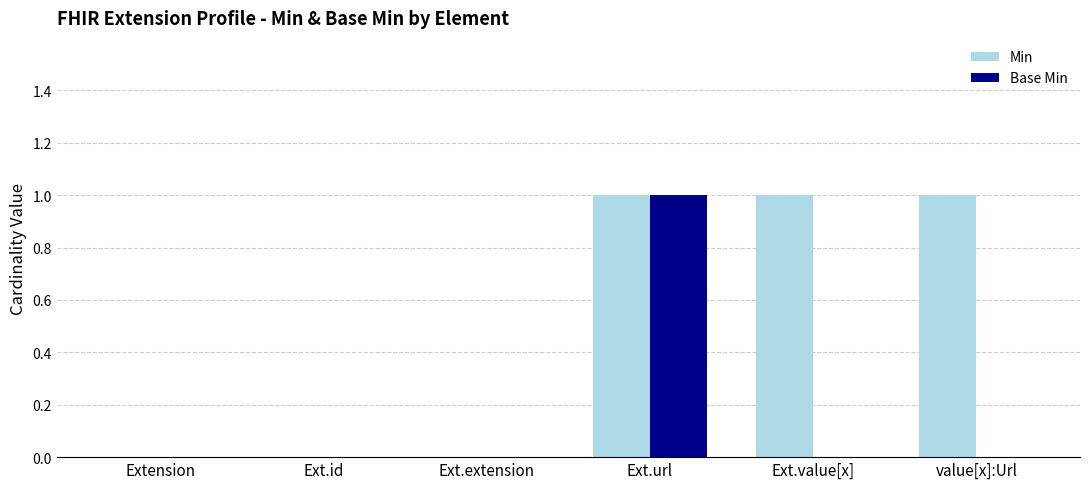

The Base Min series shows -1 at Extension. True or false?

False